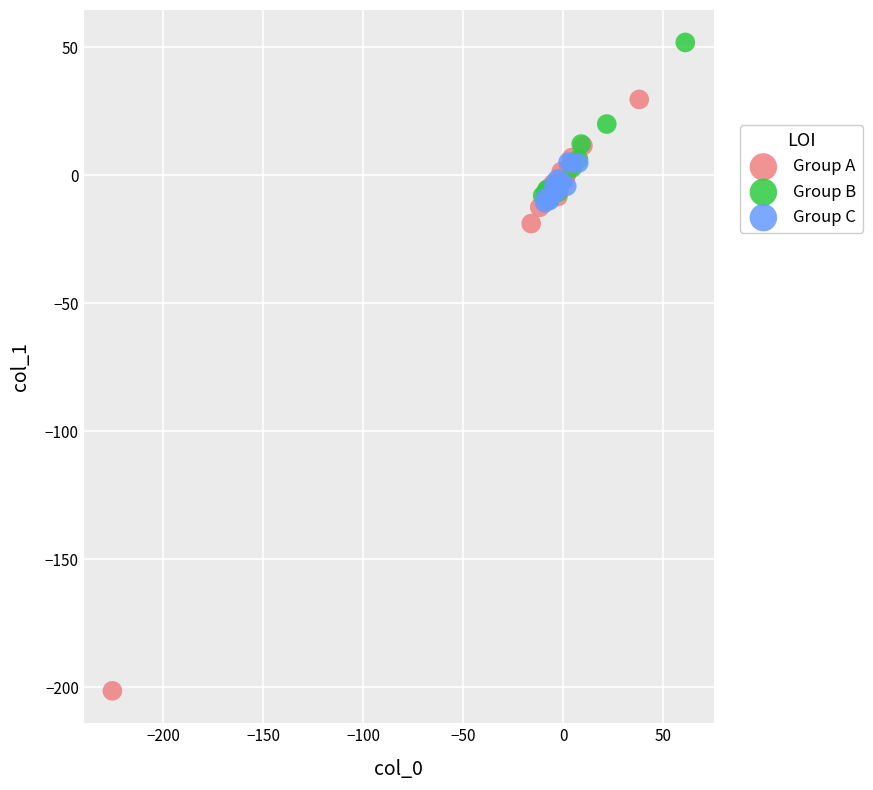

Which series contains the lowest Y value?

Group A